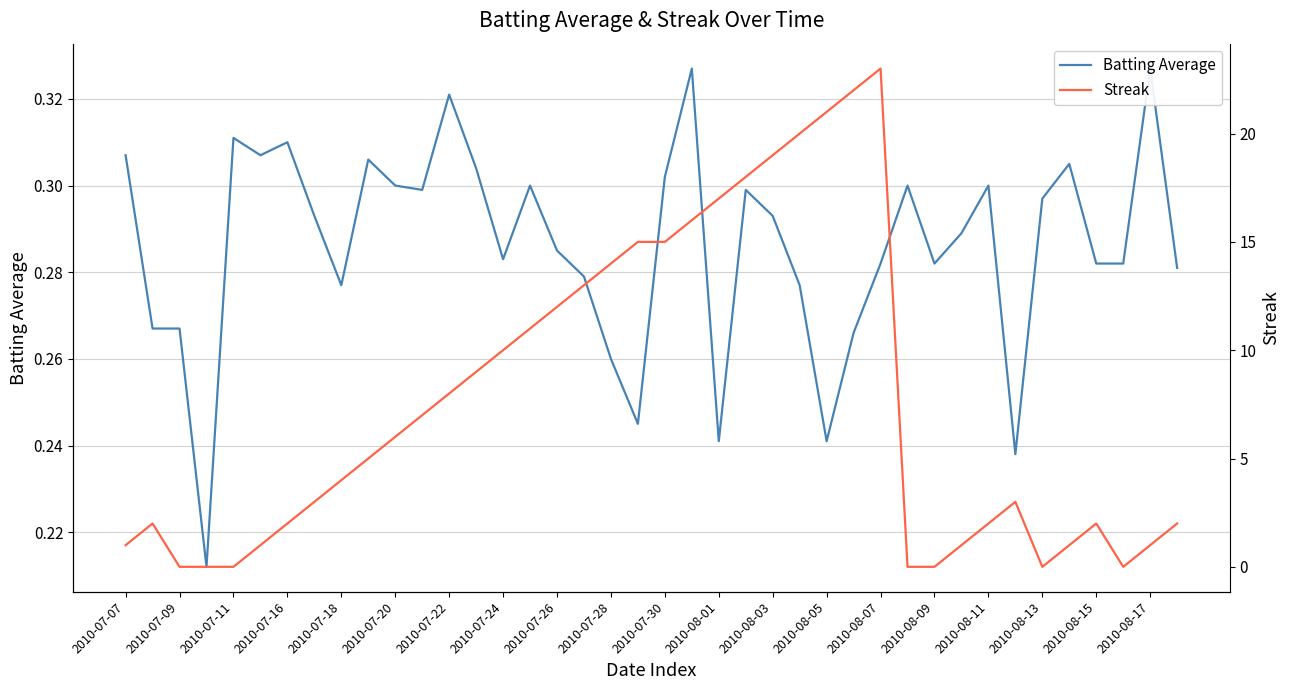

Which series has the largest range (max minus min)?

Streak